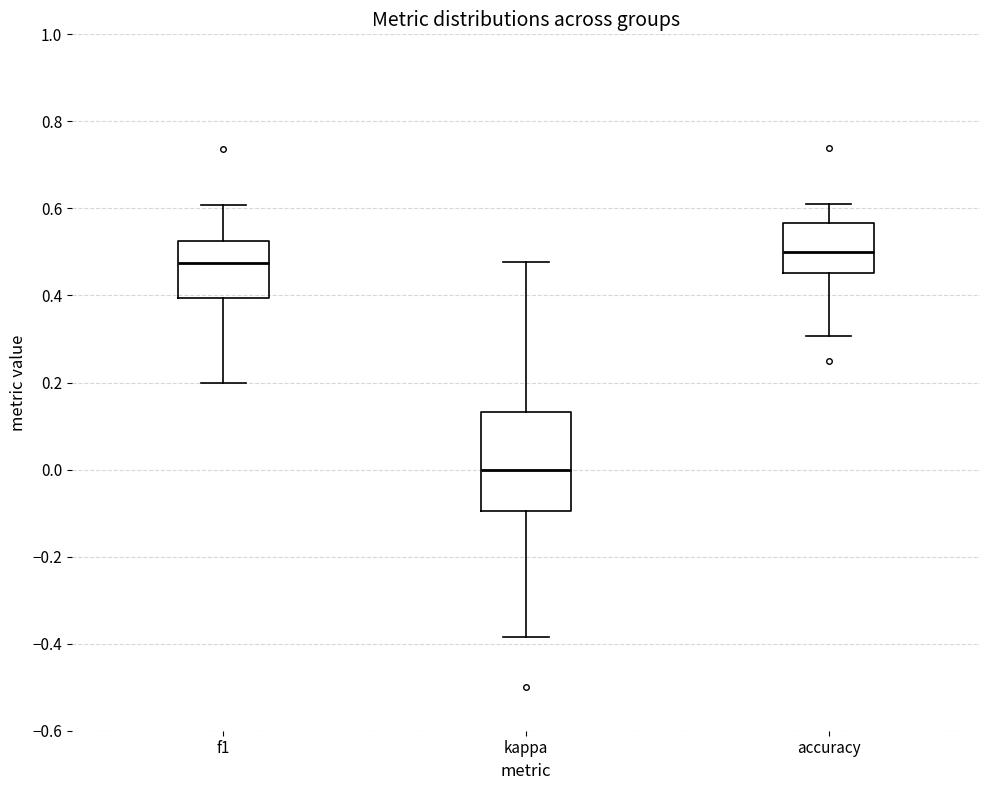

Reading left to right, transcribe this box plot: for each box, give where its median line is, the range the box spans, and where its two whiskers end, as read against the y-axis. The values are not printed on the chart, so give them approximately, as read against the axis.

f1: median 0.48, box 0.40 to 0.52, whiskers 0.20 to 0.60
kappa: median 0.00, box -0.10 to 0.14, whiskers -0.38 to 0.48
accuracy: median 0.50, box 0.46 to 0.56, whiskers 0.30 to 0.62